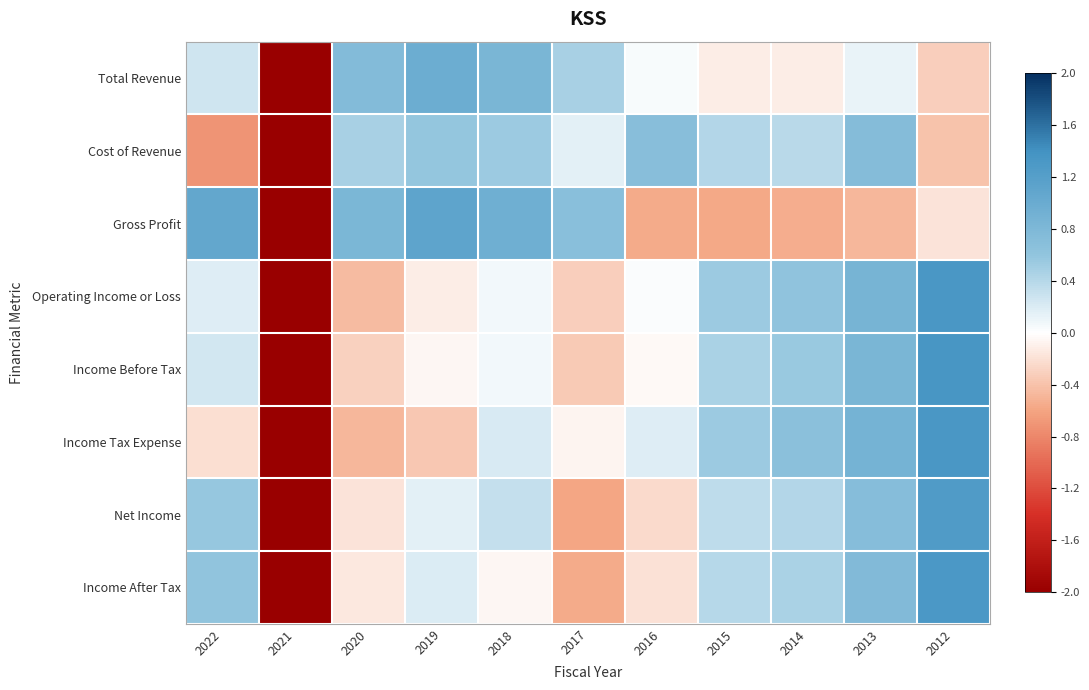

Reading left to right, list all the values displayed in this chart.

Total Revenue: 2022=0.3	2021=-2.9	2020=0.7	2019=1.0	2018=0.8	2017=0.5	2016=0.0	2015=-0.1	2014=-0.1	2013=0.1	2012=-0.3
Cost of Revenue: 2022=-0.7	2021=-2.9	2020=0.5	2019=0.6	2018=0.5	2017=0.1	2016=0.7	2015=0.4	2014=0.4	2013=0.7	2012=-0.4
Gross Profit: 2022=1.1	2021=-2.3	2020=0.8	2019=1.1	2018=0.9	2017=0.7	2016=-0.5	2015=-0.6	2014=-0.5	2013=-0.5	2012=-0.2
Operating Income or Loss: 2022=0.2	2021=-2.7	2020=-0.4	2019=-0.1	2018=0.1	2017=-0.3	2016=0.0	2015=0.5	2014=0.6	2013=0.9	2012=1.3
Income Before Tax: 2022=0.2	2021=-2.8	2020=-0.3	2019=-0.1	2018=0.1	2017=-0.3	2016=-0.0	2015=0.5	2014=0.6	2013=0.8	2012=1.3
Income Tax Expense: 2022=-0.2	2021=-2.7	2020=-0.5	2019=-0.4	2018=0.2	2017=-0.1	2016=0.2	2015=0.5	2014=0.7	2013=0.9	2012=1.3
Net Income: 2022=0.6	2021=-2.8	2020=-0.2	2019=0.2	2018=0.3	2017=-0.6	2016=-0.2	2015=0.4	2014=0.4	2013=0.7	2012=1.3
Income After Tax: 2022=0.6	2021=-2.8	2020=-0.1	2019=0.2	2018=-0.0	2017=-0.6	2016=-0.2	2015=0.4	2014=0.5	2013=0.8	2012=1.3